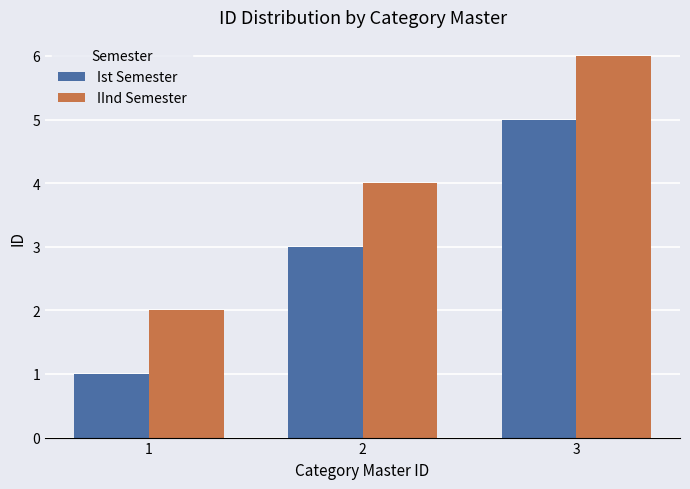

What is the total value across all series at 3?

11